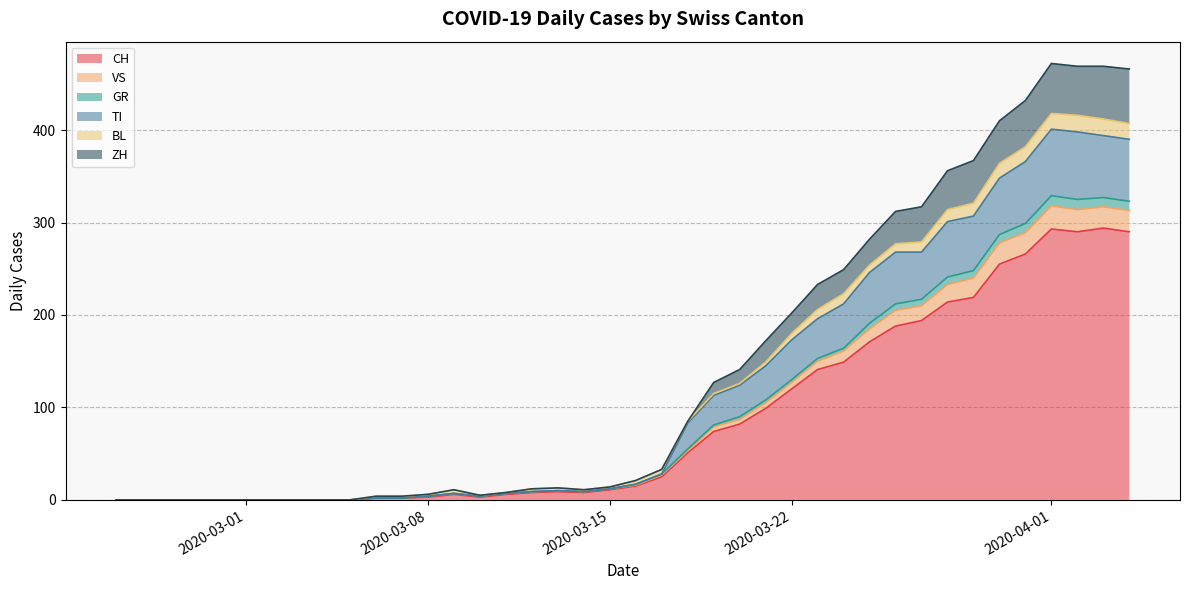

List the labels in order of CH value, smallest first.

2020-02-25, 2020-02-26, 2020-02-27, 2020-02-28, 2020-02-29, 2020-03-01, 2020-03-02, 2020-03-03, 2020-03-04, 2020-03-05, 2020-03-06, 2020-03-07, 2020-03-08, 2020-03-10, 2020-03-09, 2020-03-11, 2020-03-12, 2020-03-14, 2020-03-13, 2020-03-15, 2020-03-16, 2020-03-17, 2020-03-18, 2020-03-19, 2020-03-20, 2020-03-21, 2020-03-22, 2020-03-23, 2020-03-24, 2020-03-25, 2020-03-26, 2020-03-27, 2020-03-28, 2020-03-29, 2020-03-30, 2020-03-31, 2020-04-02, 2020-04-04, 2020-04-01, 2020-04-03